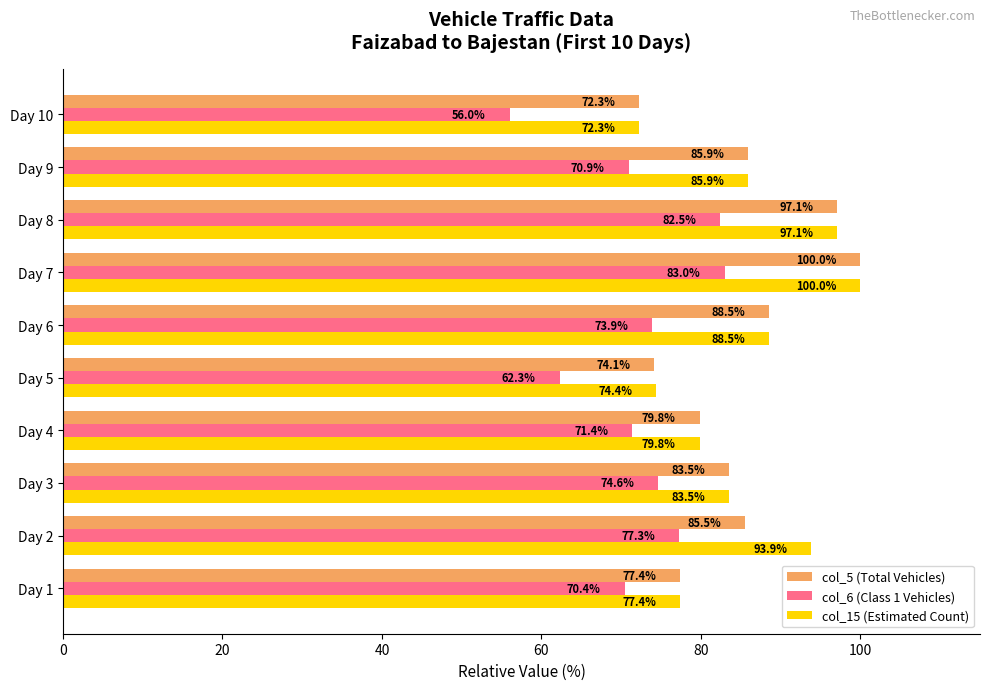

How many data points in col_6 (Class 1 Vehicles) are above 73?

5